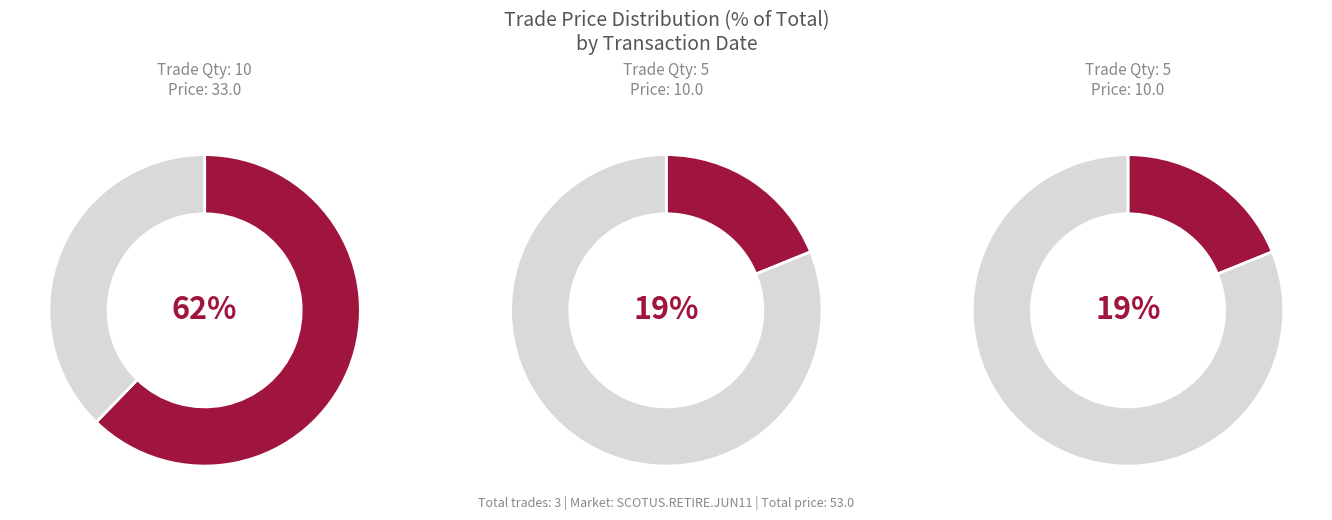

Is the sum of 5 and 10 greater than half?

Yes